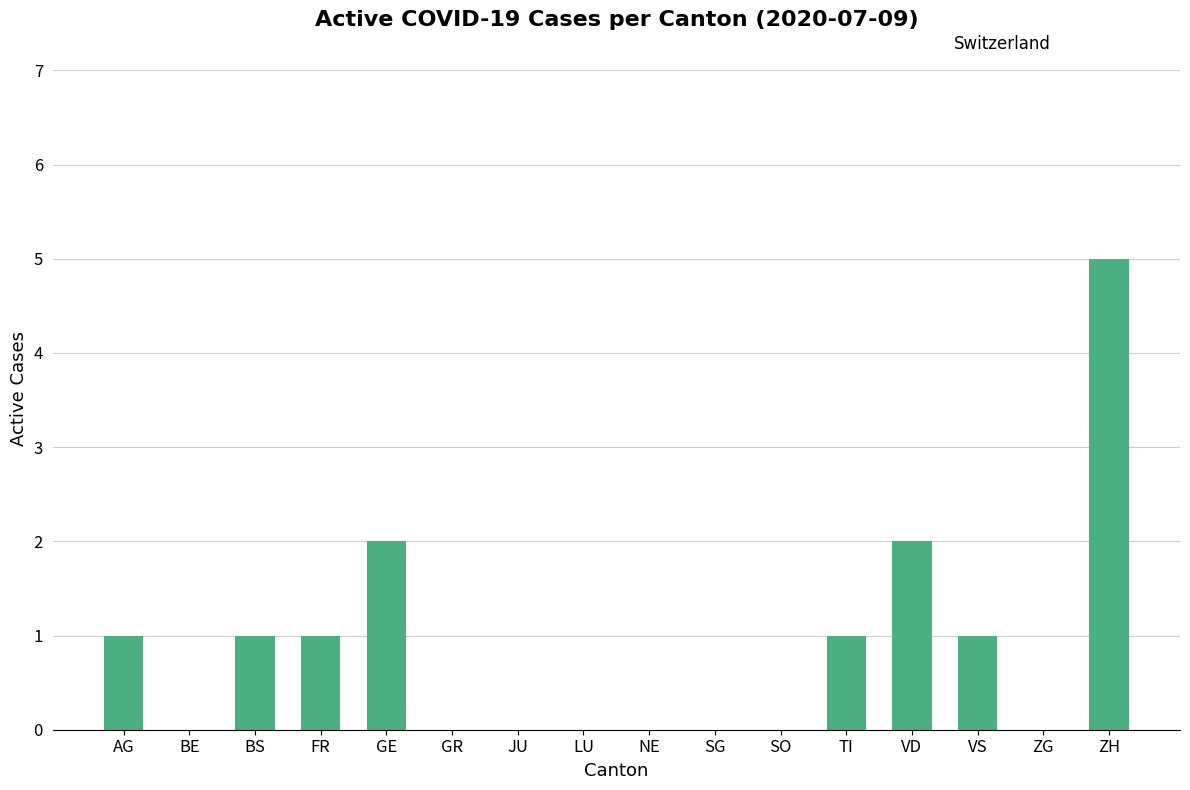

What is the maximum value shown in the chart?

5